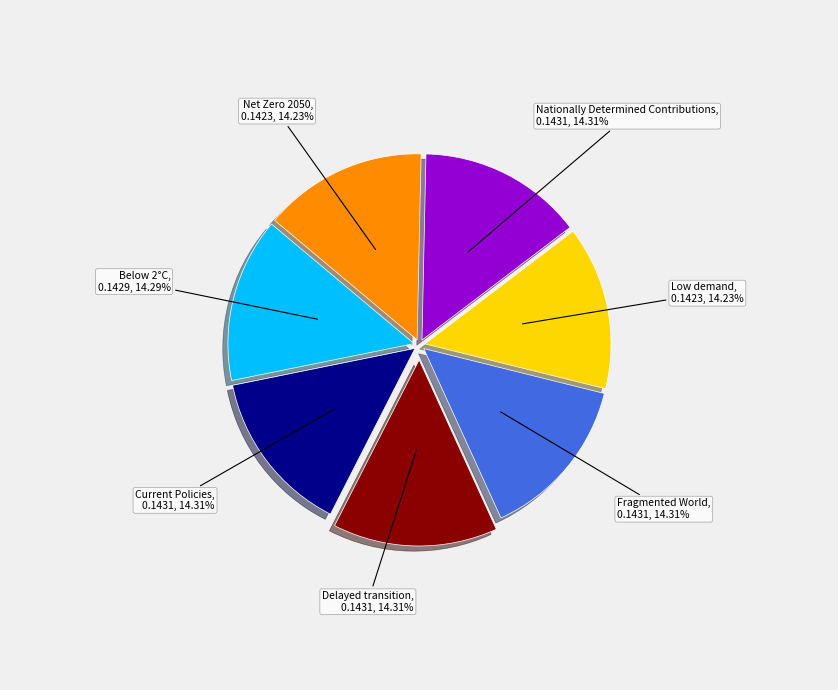

Is there a majority slice in this chart?

No